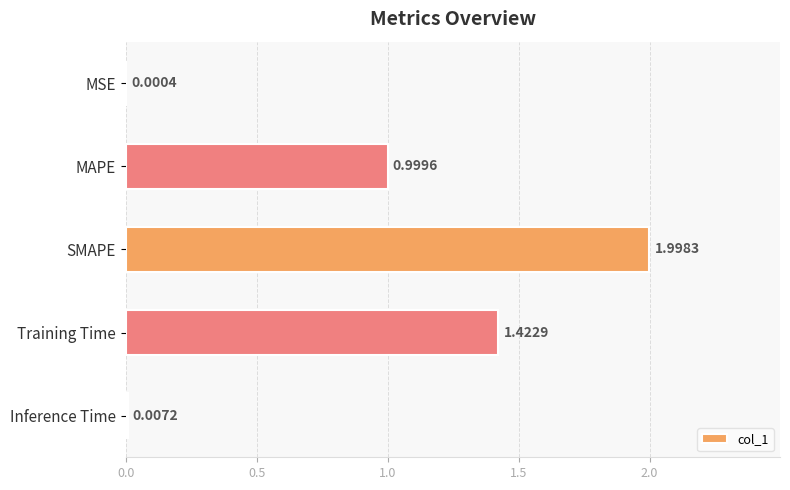

Between MAPE and SMAPE, which is larger?

SMAPE